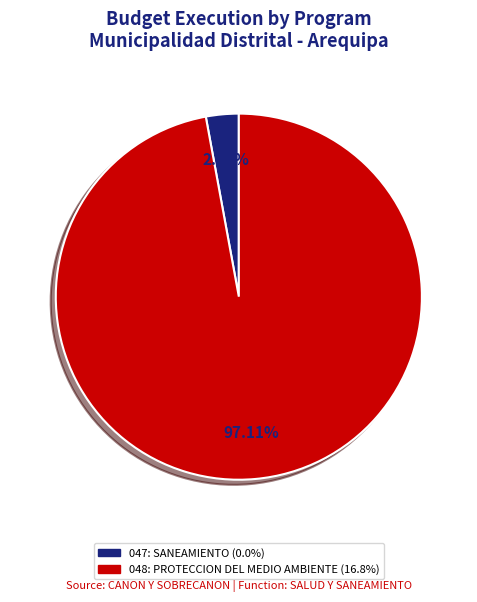

What is the total percentage of 048: PROTECCION DEL MEDIO AMBIENTE and 047: SANEAMIENTO?

100.0%